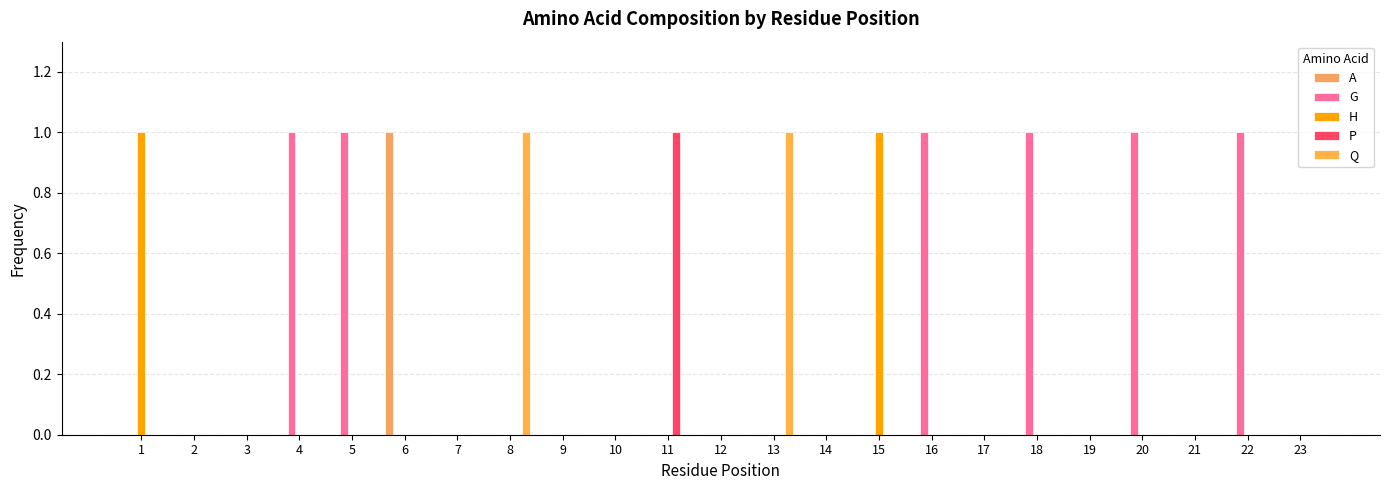

At 14, list the series in order from largest to smallest.

A, G, H, P, Q